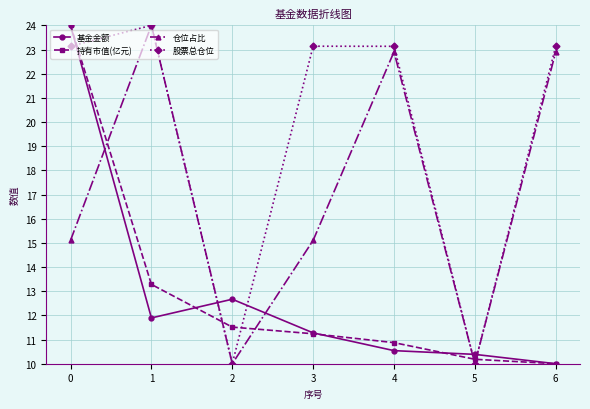

Reading left to right, transcribe all the data shown in this chart.

基金金额: 0=24.0	1=11.9	2=12.7	3=11.3	4=10.5	5=10.4	6=10.0
持有市值(亿元): 0=24.0	1=13.3	2=11.5	3=11.2	4=10.9	5=10.2	6=10.0
仓位占比: 0=15.1	1=24.0	2=10.0	3=15.1	4=22.9	5=10.0	6=22.9
股票总仓位: 0=23.1	1=24.0	2=10.0	3=23.1	4=23.1	5=10.0	6=23.1